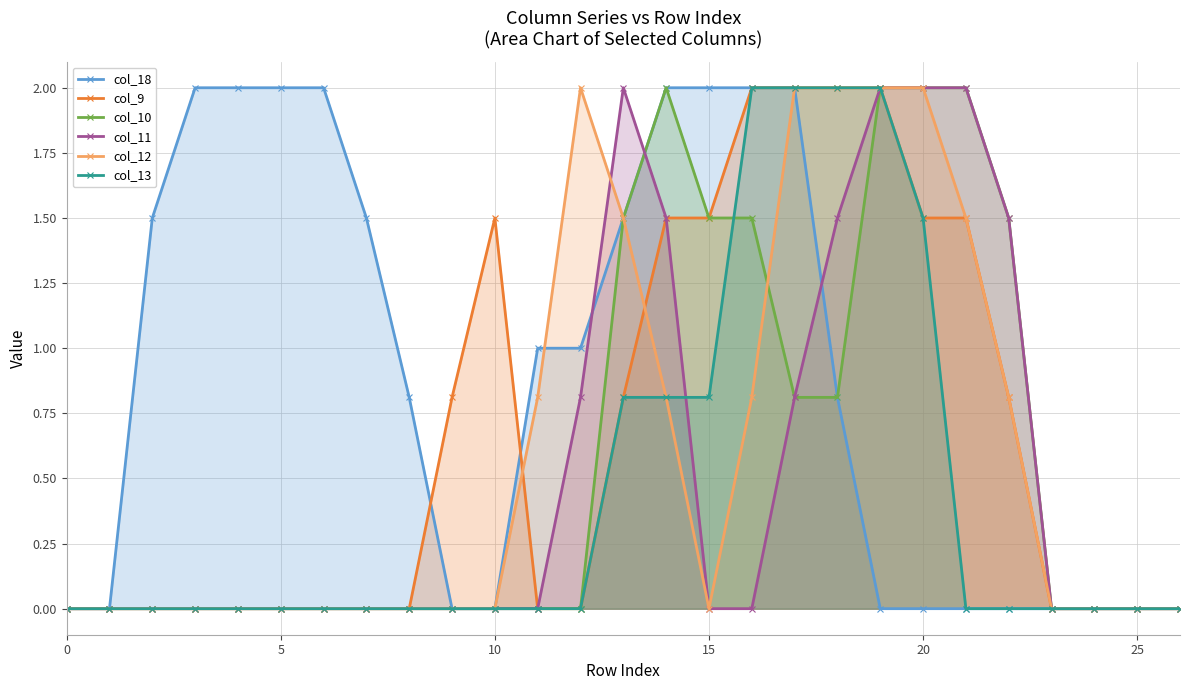

Reading right to left, transcribe all the data shown in this chart.

col_18: 0.0	0.0	0.0	0.0	0.0	0.0	0.0	0.0	0.8	2.0	2.0	2.0	2.0	1.5	1.0	1.0	0.0	0.0	0.8	1.5	2.0	2.0	2.0	2.0	1.5	0.0	0.0
col_9: 0.0	0.0	0.0	0.0	0.8	1.5	1.5	2.0	2.0	2.0	2.0	1.5	1.5	0.8	0.0	0.0	1.5	0.8	0.0	0.0	0.0	0.0	0.0	0.0	0.0	0.0	0.0
col_10: 0.0	0.0	0.0	0.0	1.5	2.0	2.0	2.0	0.8	0.8	1.5	1.5	2.0	1.5	0.0	0.0	0.0	0.0	0.0	0.0	0.0	0.0	0.0	0.0	0.0	0.0	0.0
col_11: 0.0	0.0	0.0	0.0	1.5	2.0	2.0	2.0	1.5	0.8	0.0	0.0	1.5	2.0	0.8	0.0	0.0	0.0	0.0	0.0	0.0	0.0	0.0	0.0	0.0	0.0	0.0
col_12: 0.0	0.0	0.0	0.0	0.8	1.5	2.0	2.0	2.0	2.0	0.8	0.0	0.8	1.5	2.0	0.8	0.0	0.0	0.0	0.0	0.0	0.0	0.0	0.0	0.0	0.0	0.0
col_13: 0.0	0.0	0.0	0.0	0.0	0.0	1.5	2.0	2.0	2.0	2.0	0.8	0.8	0.8	0.0	0.0	0.0	0.0	0.0	0.0	0.0	0.0	0.0	0.0	0.0	0.0	0.0